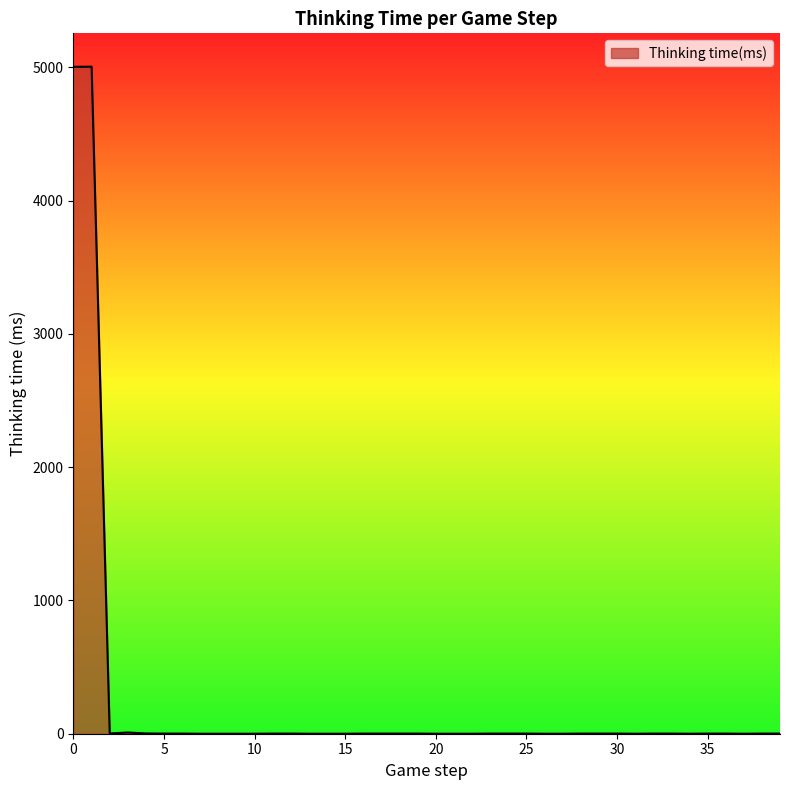

How many distinct data groups are displayed?

1